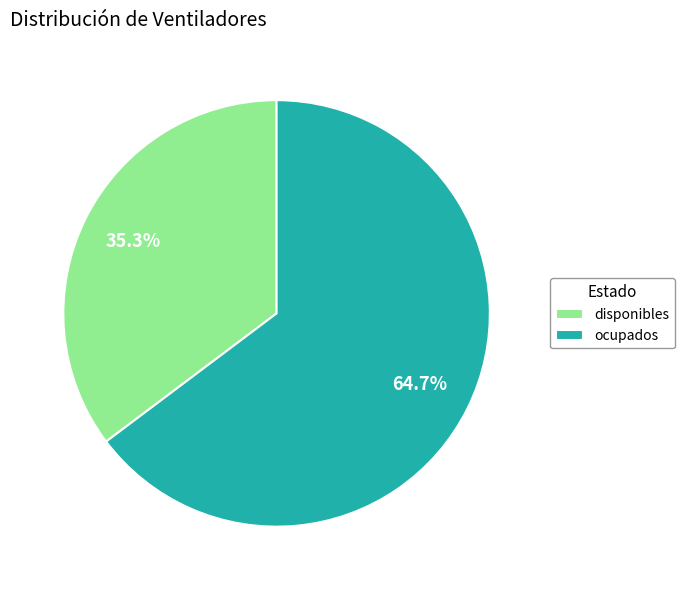

Count the number of slices in the pie.

2